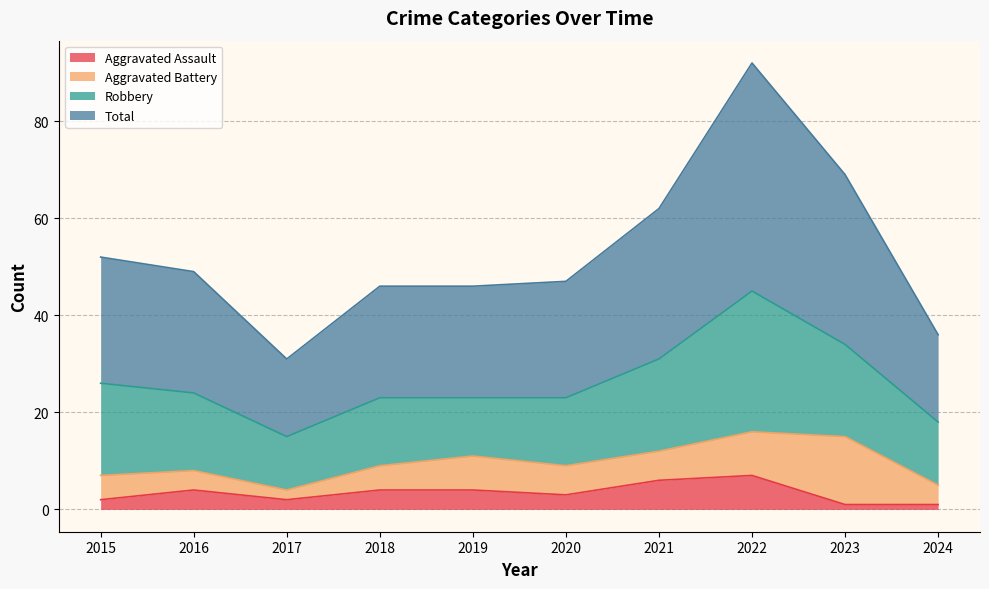

Does the chart have visible grid lines?

Yes